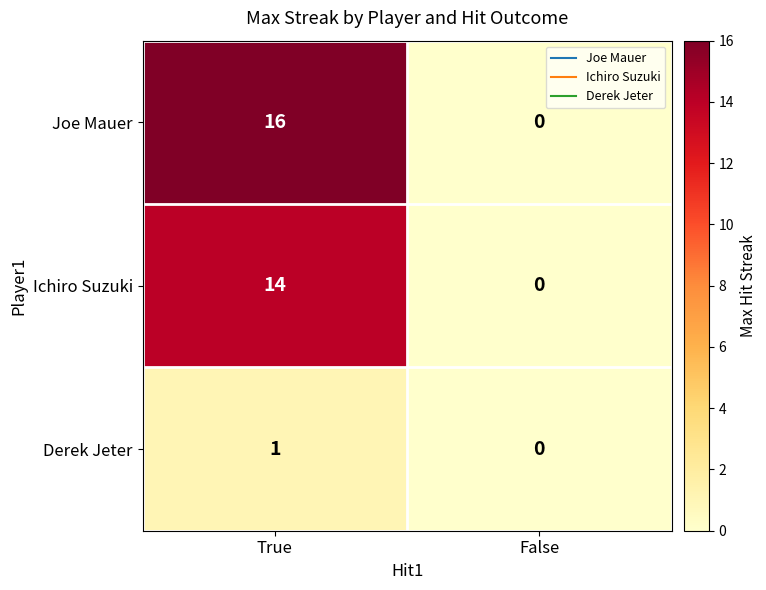

What is the greatest value displayed?

16